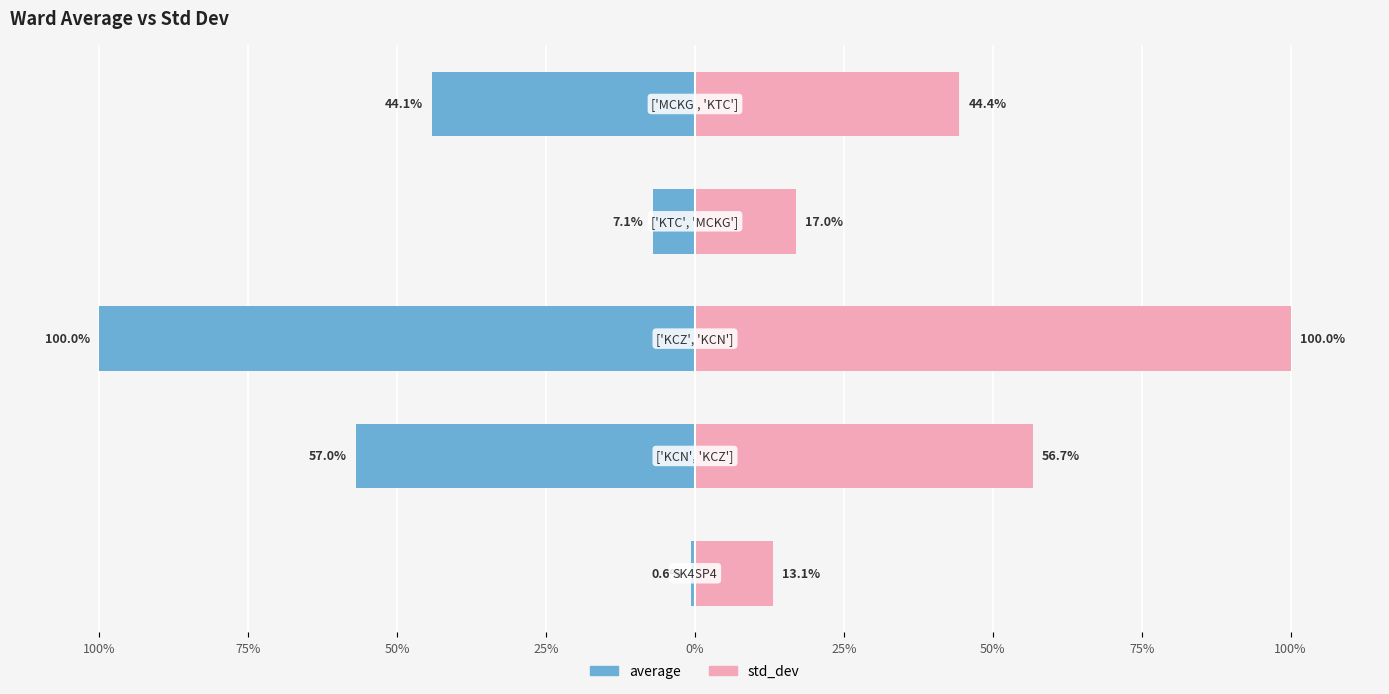

How many bars are there in each group?

2